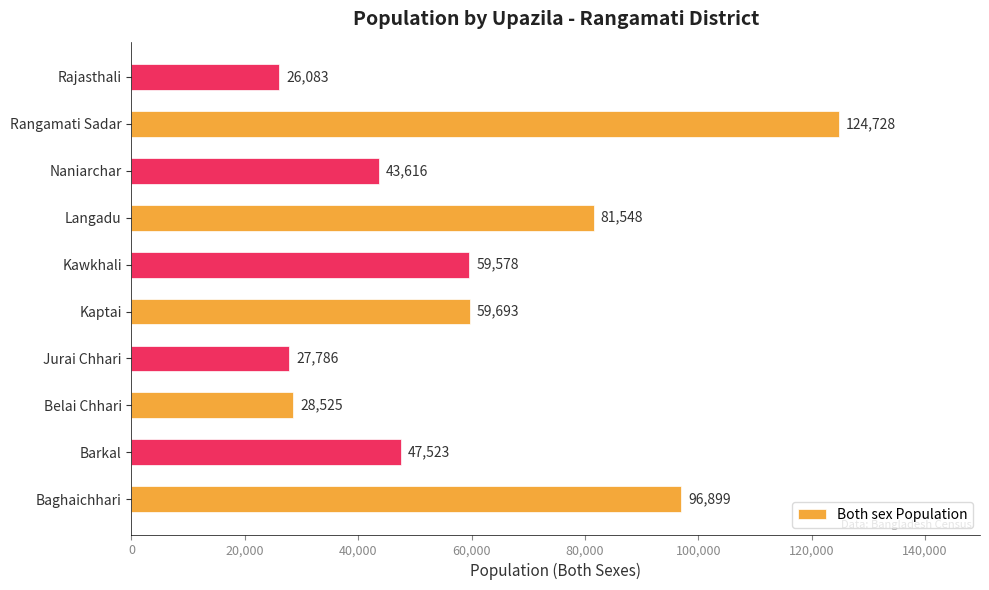

What is the sum of all values?

595979